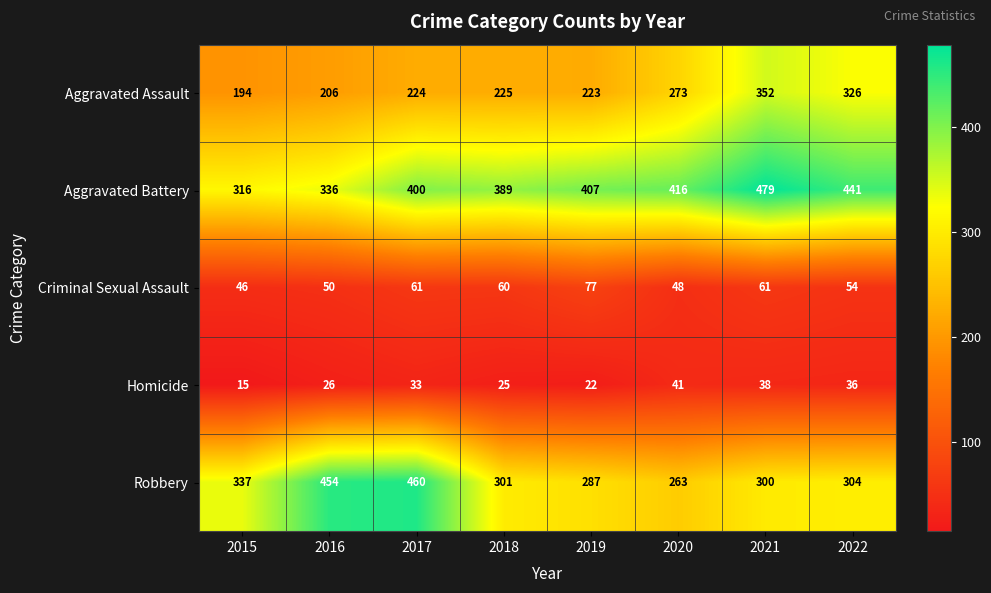

What is the sum of the Homicide values at 2018 and 2021?

63